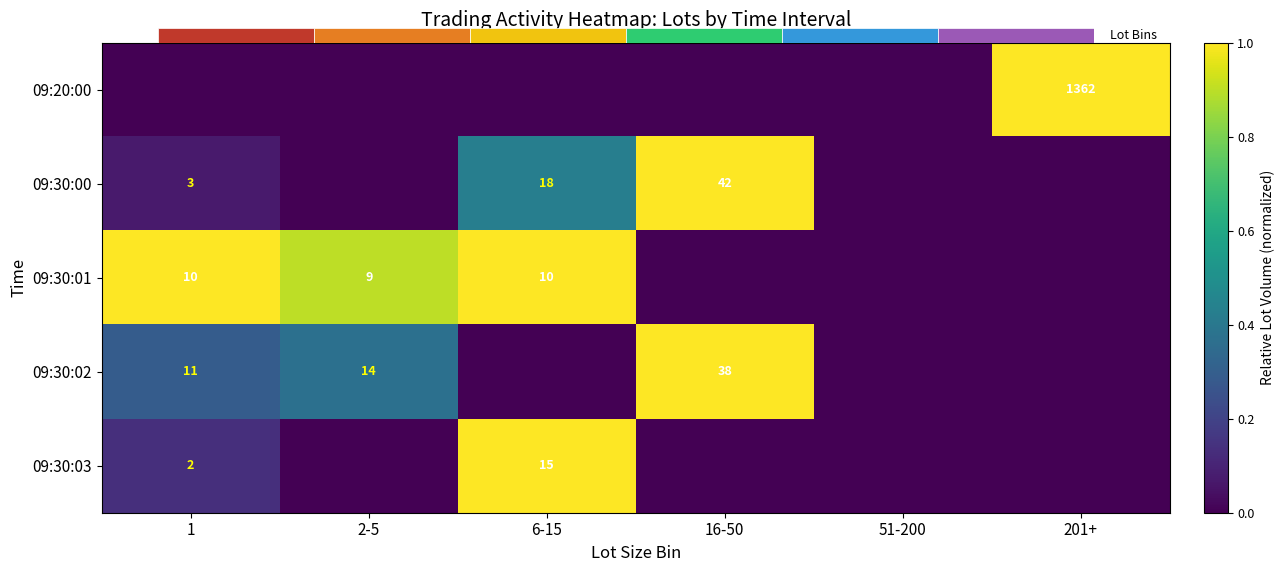

Which category has the highest value in the 09:30:01 series?

1